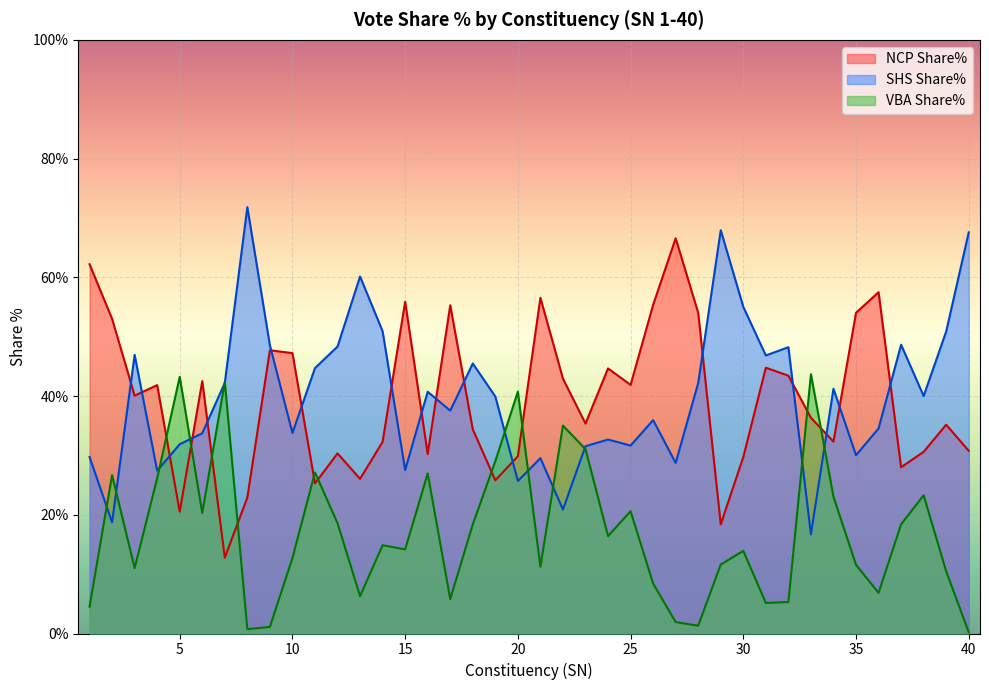

What is the smallest value displayed?

0.2